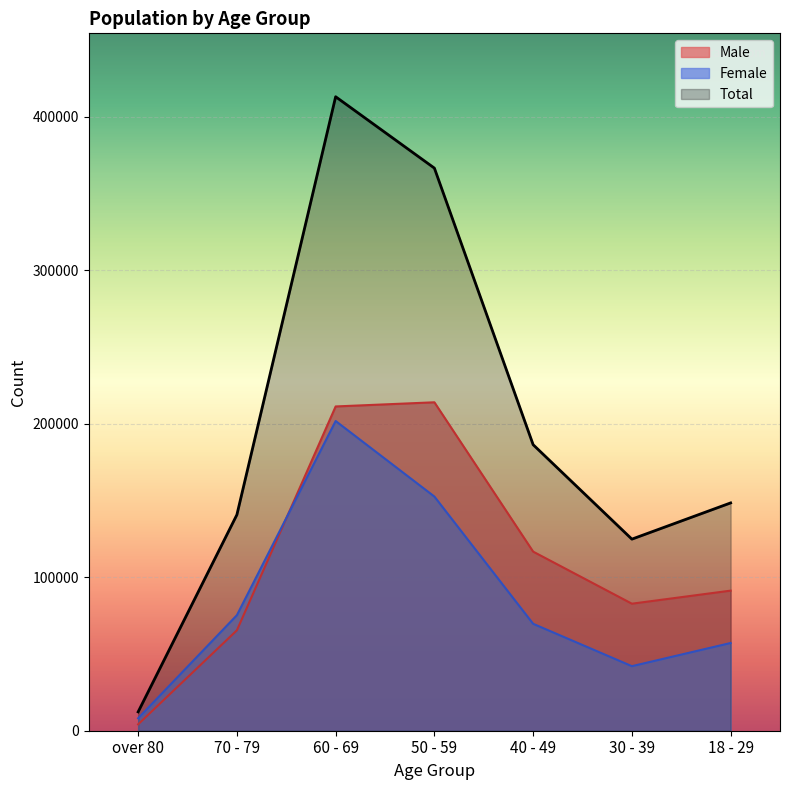

What is the sum of the Male values at 60 - 69 and 40 - 49?

327970